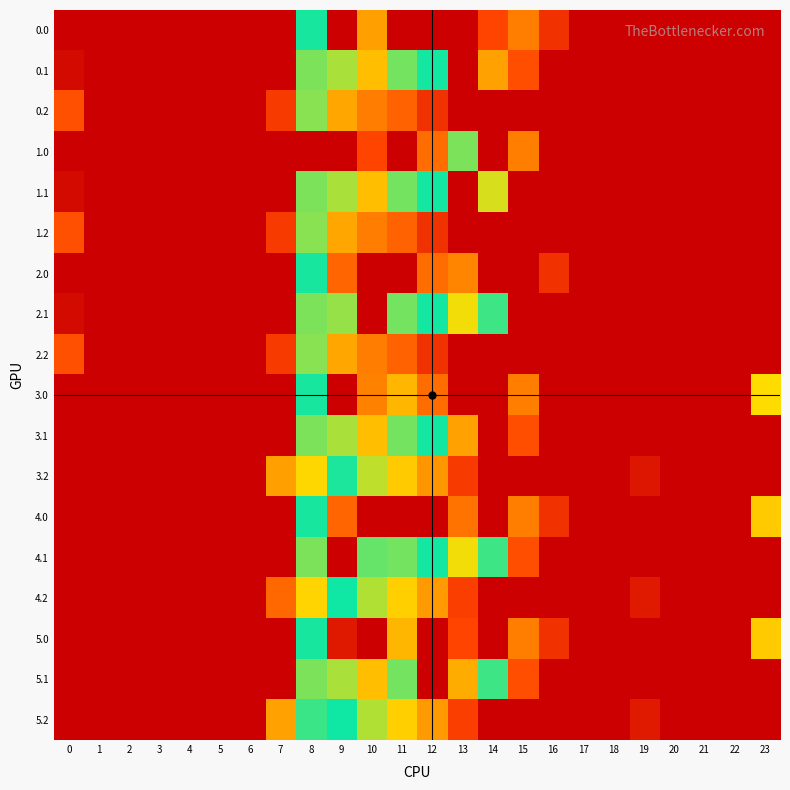

Reading left to right, what are all the values shown in this chart?

0.0: 0=0.0	1=0.0	2=0.0	3=0.0	4=0.0	5=0.0	6=0.0	7=0.0	8=454.2	9=0.0	10=675.2	11=0.0	12=0.0	13=0.0	14=893.0	15=739.0	16=67.6	17=0.0	18=0.0	19=0.0	20=0.0	21=0.0	22=0.0	23=0.0
0.1: 0=15.4	1=0.0	2=0.0	3=0.0	4=0.0	5=0.0	6=0.0	7=0.0	8=412.6	9=542.1	10=628.1	11=415.4	12=456.1	13=0.0	14=263.7	15=111.1	16=0.0	17=0.0	18=0.0	19=0.0	20=0.0	21=0.0	22=0.0	23=0.0
0.2: 0=112.9	1=0.0	2=0.0	3=0.0	4=0.0	5=0.0	6=0.0	7=77.9	8=407.2	9=271.1	10=202.5	11=149.1	12=65.2	13=0.0	14=0.0	15=0.0	16=0.0	17=0.0	18=0.0	19=0.0	20=0.0	21=0.0	22=0.0	23=0.0
1.0: 0=0.0	1=0.0	2=0.0	3=0.0	4=0.0	5=0.0	6=0.0	7=0.0	8=0.0	9=0.0	10=893.0	11=0.0	12=784.4	13=412.6	14=0.0	15=739.0	16=0.0	17=0.0	18=0.0	19=0.0	20=0.0	21=0.0	22=0.0	23=0.0
1.1: 0=15.4	1=0.0	2=0.0	3=0.0	4=0.0	5=0.0	6=0.0	7=0.0	8=412.6	9=542.1	10=628.1	11=415.4	12=456.1	13=0.0	14=374.7	15=0.0	16=0.0	17=0.0	18=0.0	19=0.0	20=0.0	21=0.0	22=0.0	23=0.0
1.2: 0=112.9	1=0.0	2=0.0	3=0.0	4=0.0	5=0.0	6=0.0	7=77.9	8=407.2	9=271.1	10=202.5	11=149.1	12=65.2	13=0.0	14=0.0	15=0.0	16=0.0	17=0.0	18=0.0	19=0.0	20=0.0	21=0.0	22=0.0	23=0.0
2.0: 0=0.0	1=0.0	2=0.0	3=0.0	4=0.0	5=0.0	6=0.0	7=0.0	8=454.2	9=804.0	10=0.0	11=0.0	12=784.4	13=718.7	14=0.0	15=0.0	16=67.6	17=0.0	18=0.0	19=0.0	20=0.0	21=0.0	22=0.0	23=0.0
2.1: 0=15.4	1=0.0	2=0.0	3=0.0	4=0.0	5=0.0	6=0.0	7=0.0	8=412.6	9=532.3	10=0.0	11=415.4	12=456.1	13=574.0	14=438.6	15=0.0	16=0.0	17=0.0	18=0.0	19=0.0	20=0.0	21=0.0	22=0.0	23=0.0
2.2: 0=112.9	1=0.0	2=0.0	3=0.0	4=0.0	5=0.0	6=0.0	7=77.9	8=407.2	9=271.1	10=202.5	11=149.1	12=65.2	13=0.0	14=0.0	15=0.0	16=0.0	17=0.0	18=0.0	19=0.0	20=0.0	21=0.0	22=0.0	23=0.0
3.0: 0=0.0	1=0.0	2=0.0	3=0.0	4=0.0	5=0.0	6=0.0	7=0.0	8=454.2	9=0.0	10=210.5	11=640.9	12=784.4	13=0.0	14=0.0	15=739.0	16=0.0	17=0.0	18=0.0	19=0.0	20=0.0	21=0.0	22=0.0	23=357.4
3.1: 0=0.0	1=0.0	2=0.0	3=0.0	4=0.0	5=0.0	6=0.0	7=0.0	8=412.6	9=542.1	10=628.1	11=415.4	12=456.1	13=263.7	14=0.0	15=111.1	16=0.0	17=0.0	18=0.0	19=0.0	20=0.0	21=0.0	22=0.0	23=0.0
3.2: 0=0.0	1=0.0	2=0.0	3=0.0	4=0.0	5=0.0	6=0.0	7=259.9	8=589.2	9=453.1	10=384.5	11=331.1	12=247.2	13=77.6	14=0.0	15=0.0	16=0.0	17=0.0	18=0.0	19=30.9	20=0.0	21=0.0	22=0.0	23=0.0
4.0: 0=0.0	1=0.0	2=0.0	3=0.0	4=0.0	5=0.0	6=0.0	7=0.0	8=454.2	9=804.0	10=0.0	11=0.0	12=0.0	13=764.1	14=0.0	15=739.0	16=67.6	17=0.0	18=0.0	19=0.0	20=0.0	21=0.0	22=0.0	23=328.0
4.1: 0=0.0	1=0.0	2=0.0	3=0.0	4=0.0	5=0.0	6=0.0	7=0.0	8=412.6	9=0.0	10=421.3	11=415.4	12=456.1	13=574.0	14=438.6	15=111.1	16=0.0	17=0.0	18=0.0	19=0.0	20=0.0	21=0.0	22=0.0	23=0.0
4.2: 0=0.0	1=0.0	2=0.0	3=0.0	4=0.0	5=0.0	6=0.0	7=161.2	8=594.2	9=458.1	10=389.5	11=336.1	12=252.2	13=82.6	14=0.0	15=0.0	16=0.0	17=0.0	18=0.0	19=35.9	20=0.0	21=0.0	22=0.0	23=0.0
5.0: 0=0.0	1=0.0	2=0.0	3=0.0	4=0.0	5=0.0	6=0.0	7=0.0	8=454.2	9=34.2	10=0.0	11=640.9	12=0.0	13=893.0	14=0.0	15=739.0	16=67.6	17=0.0	18=0.0	19=0.0	20=0.0	21=0.0	22=0.0	23=328.0
5.1: 0=0.0	1=0.0	2=0.0	3=0.0	4=0.0	5=0.0	6=0.0	7=0.0	8=412.6	9=542.1	10=628.1	11=415.4	12=0.0	13=281.1	14=438.6	15=111.1	16=0.0	17=0.0	18=0.0	19=0.0	20=0.0	21=0.0	22=0.0	23=0.0
5.2: 0=0.0	1=0.0	2=0.0	3=0.0	4=0.0	5=0.0	6=0.0	7=264.9	8=490.4	9=458.1	10=389.5	11=336.1	12=252.2	13=82.6	14=0.0	15=0.0	16=0.0	17=0.0	18=0.0	19=35.9	20=0.0	21=0.0	22=0.0	23=0.0